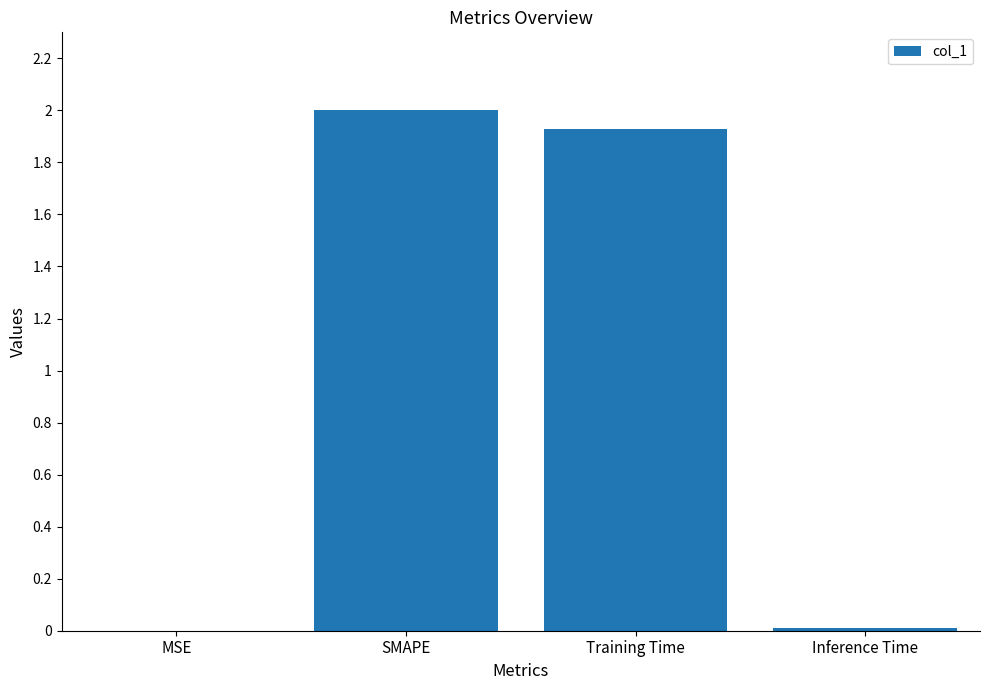

Are the bars grouped side by side (vs. stacked)?

No